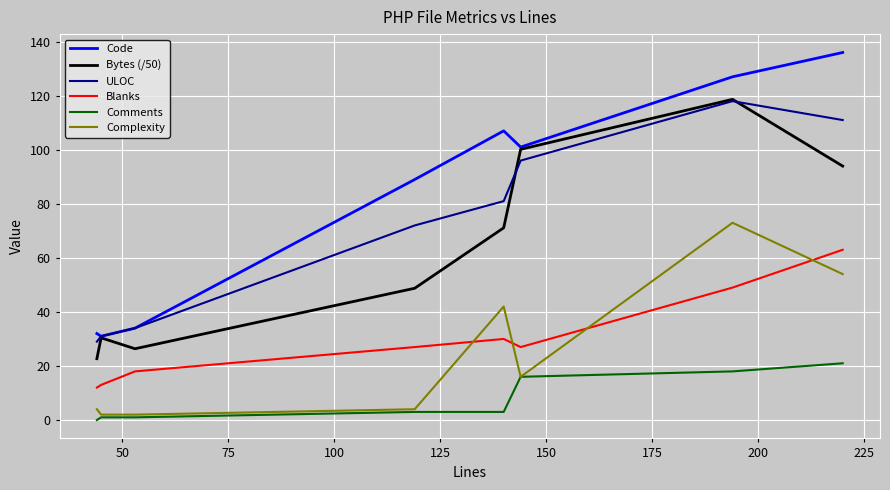

Which series has the largest range (max minus min)?

Code